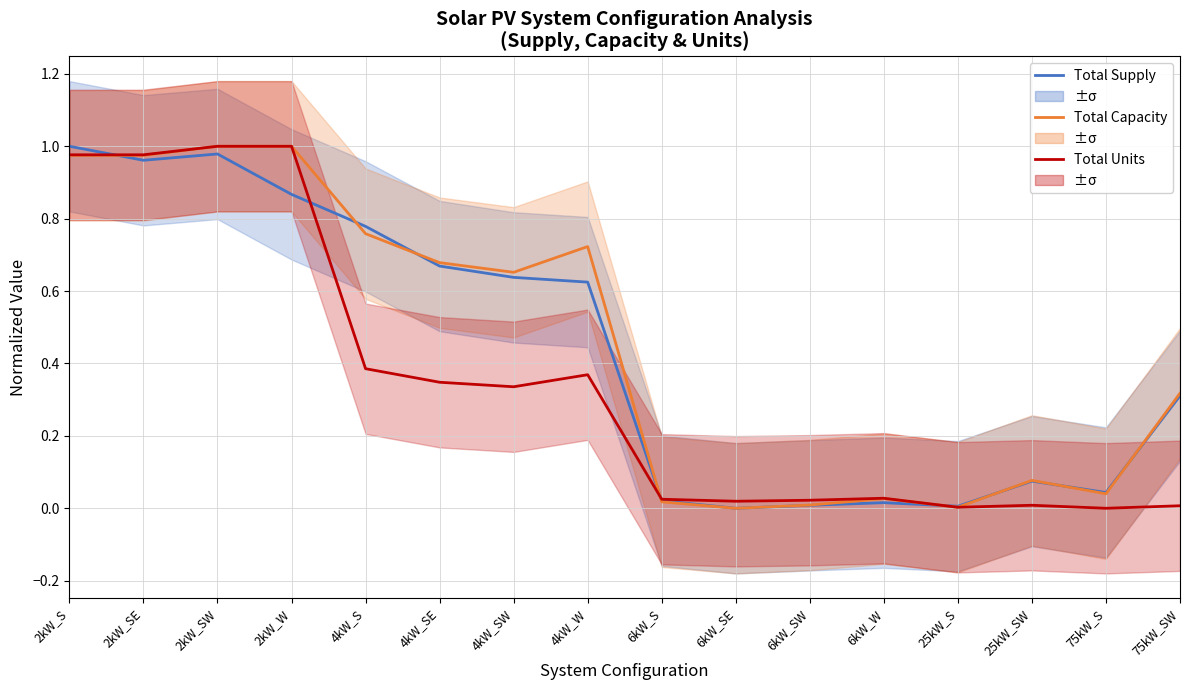

How many times do Total Units and Total Capacity cross each other?

2